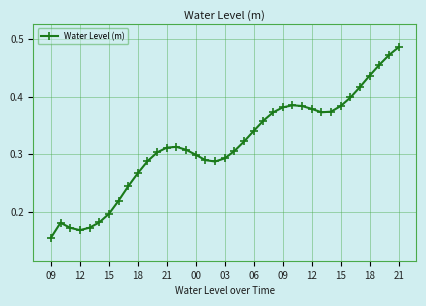

Count the values in the range 0 to 1.

37